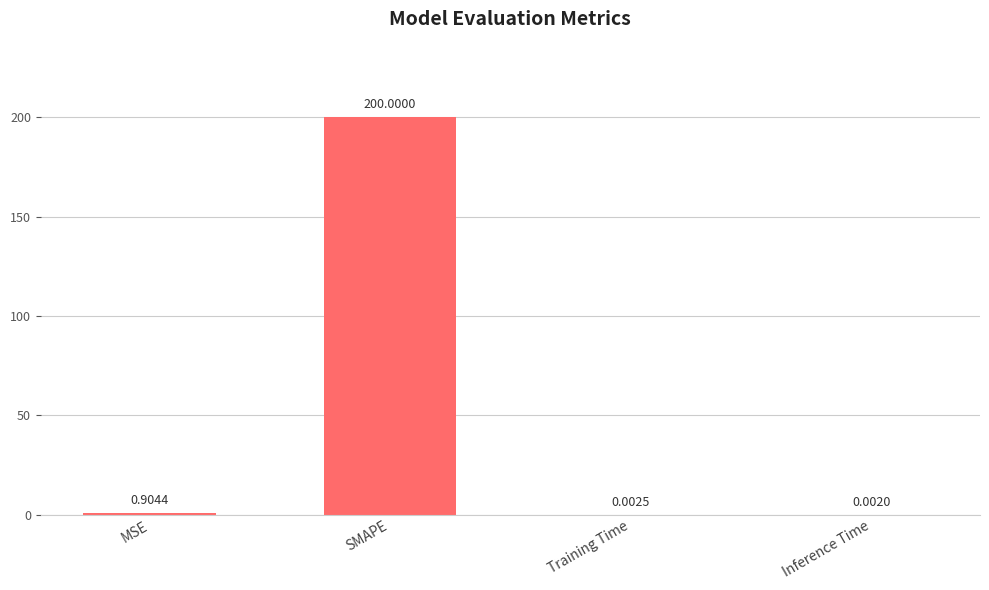

Where is the data nearest to the value 100?

MSE